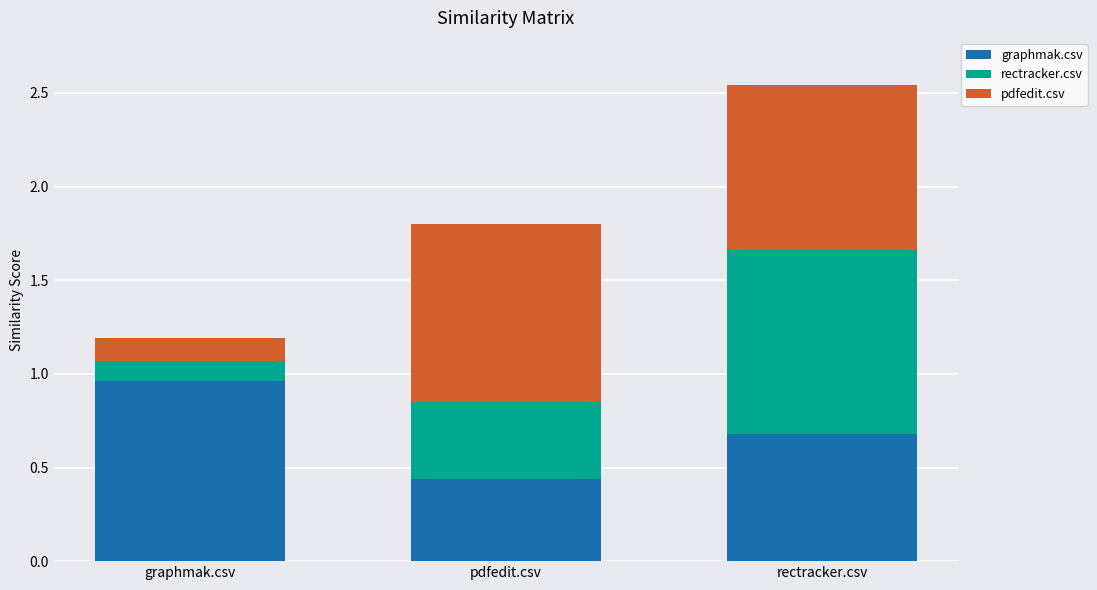

Where is graphmak.csv nearest to the value 0?

pdfedit.csv